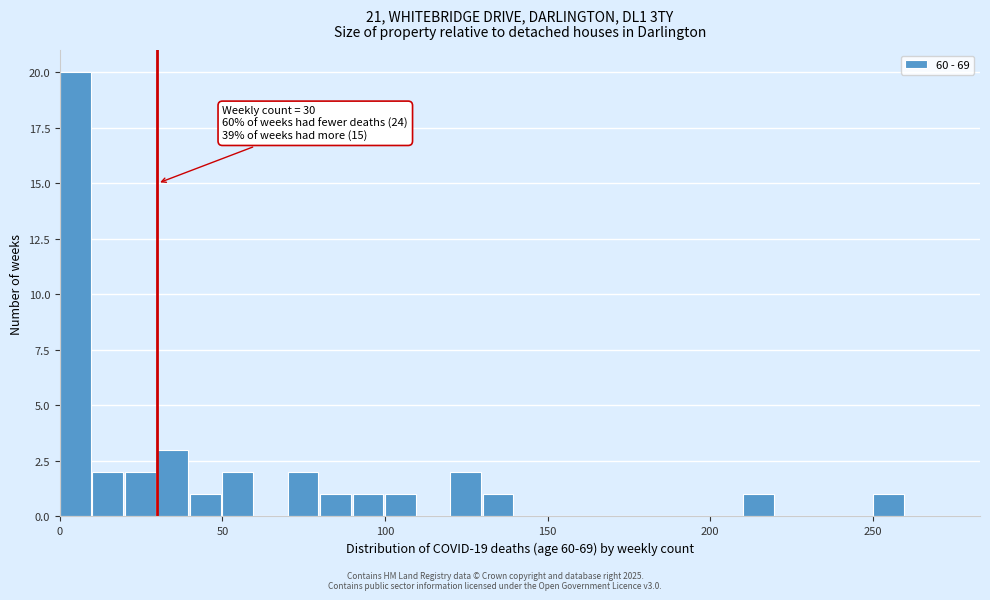

Read against the x-axis, roughly where is the centre of the tallest bar?

5